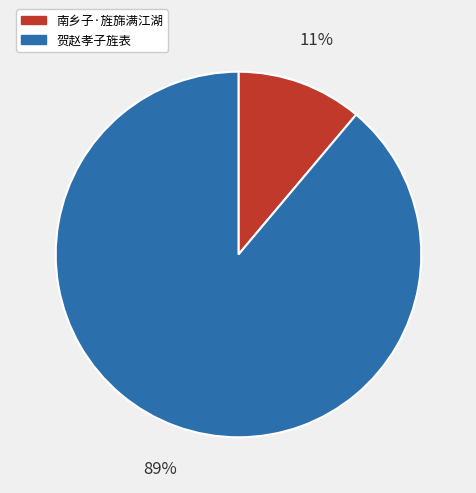

What is the largest slice in the pie chart?

贺赵孝子旌表